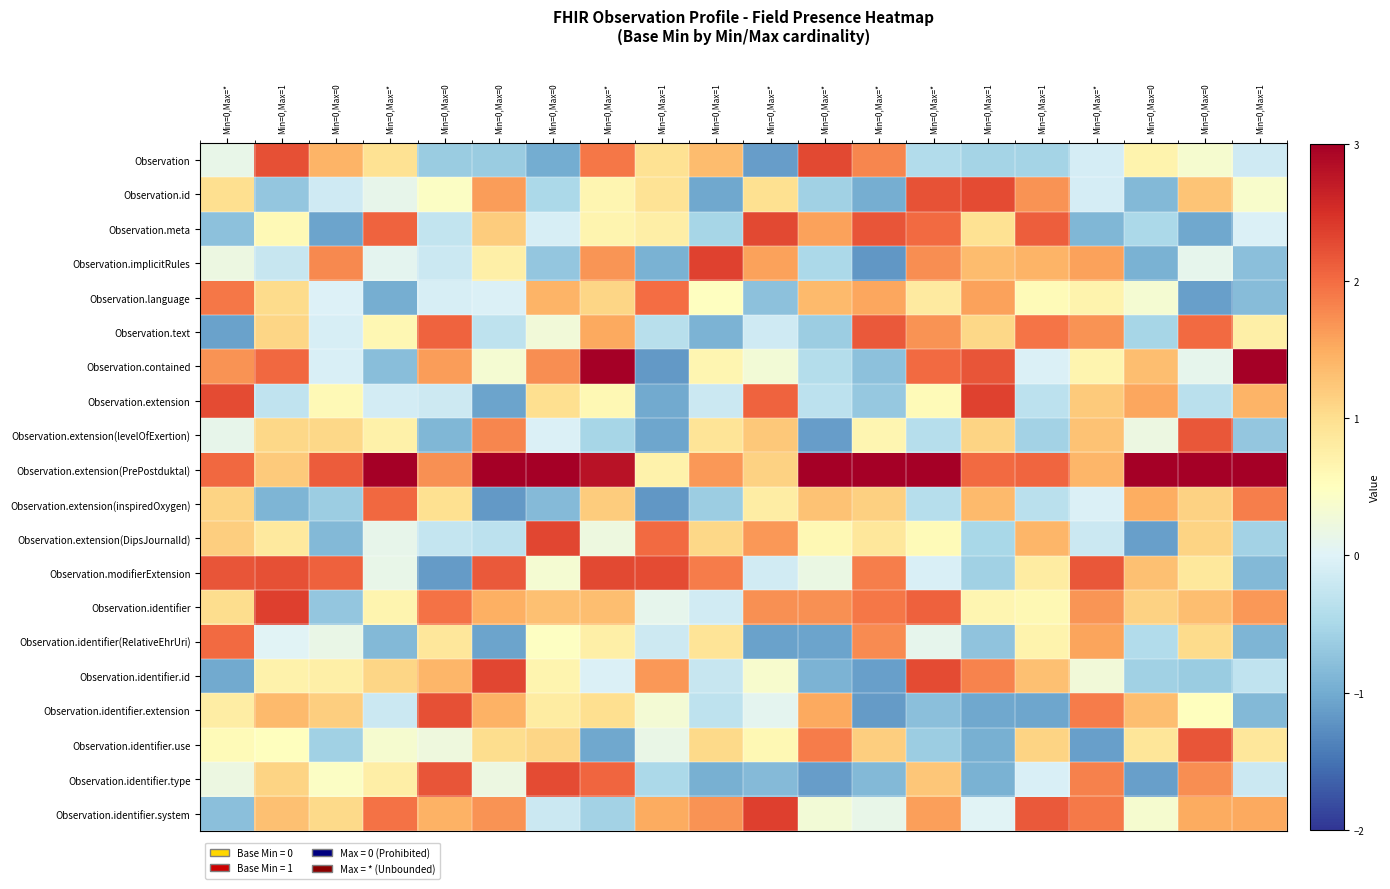

Which series has the largest total across all categories?

Observation.extension(PrePostduktal)